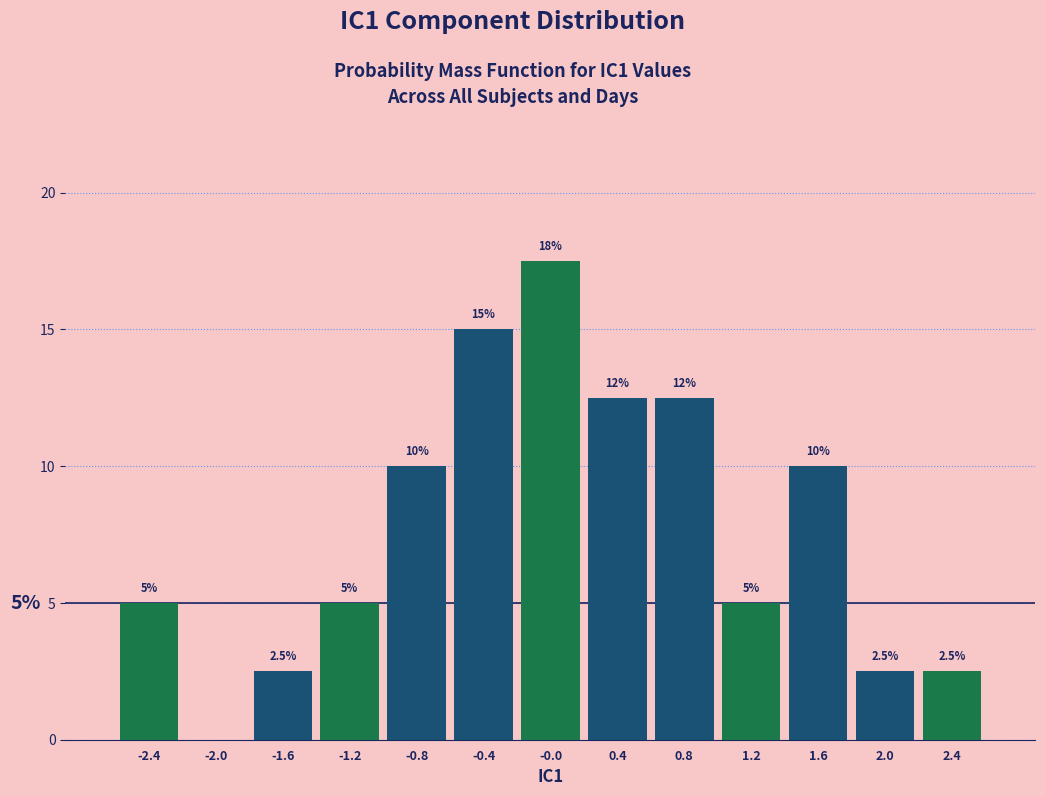

Which range on the x-axis has the tallest bar?

-0.2 to 0.2